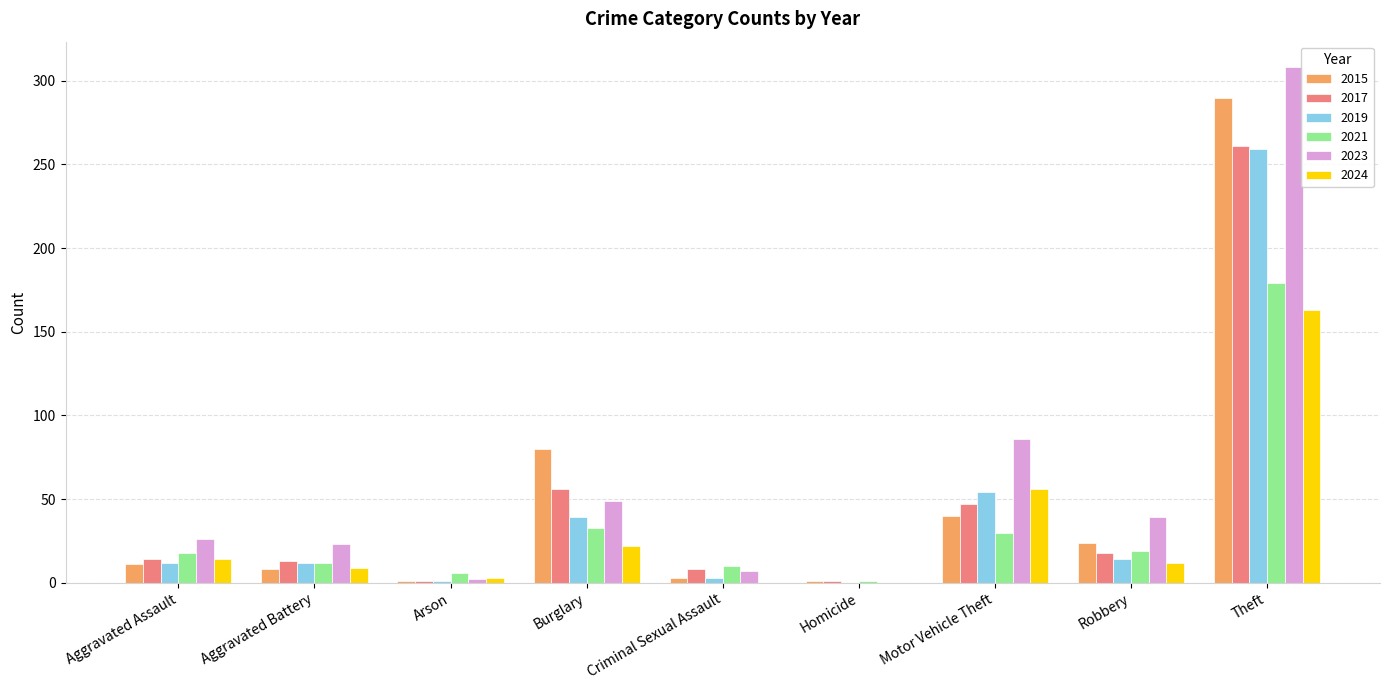

Count the number of categories in the chart.

9